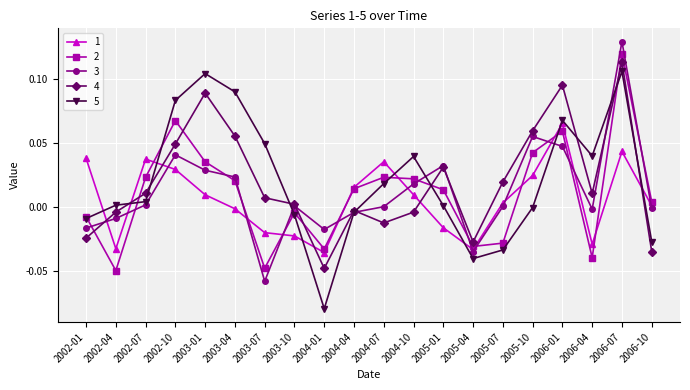

At how many categories does at least one series exceed 0?

18